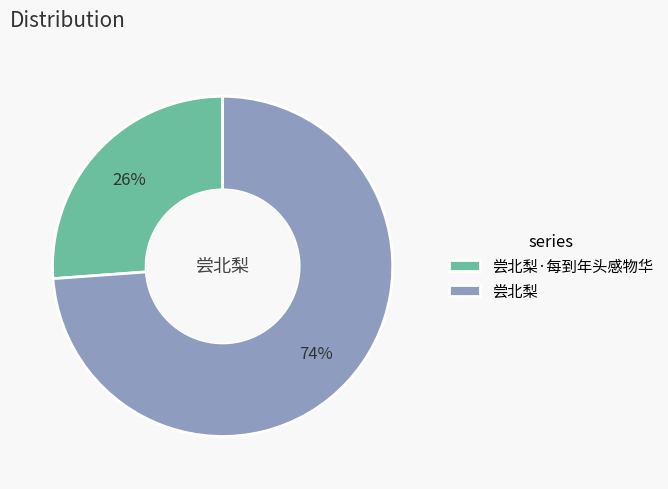

To the nearest percent, what is the average slice percentage?

50%